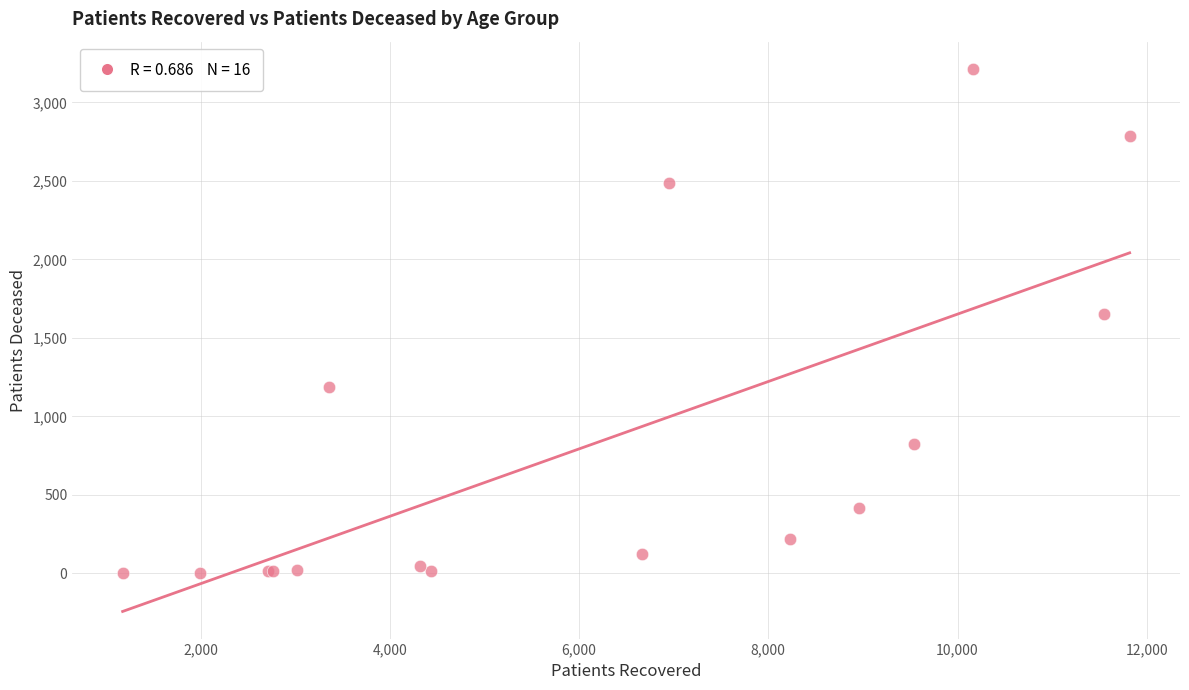

What Y value in the scatter plot is closest to 1608?

1651